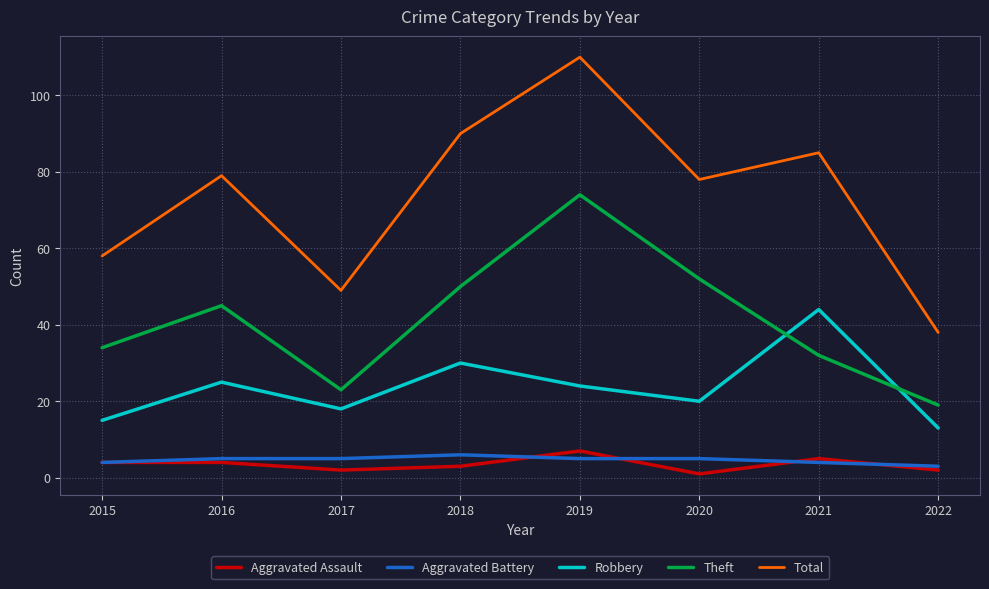

True or false: Aggravated Battery and Total cross at least once.

False